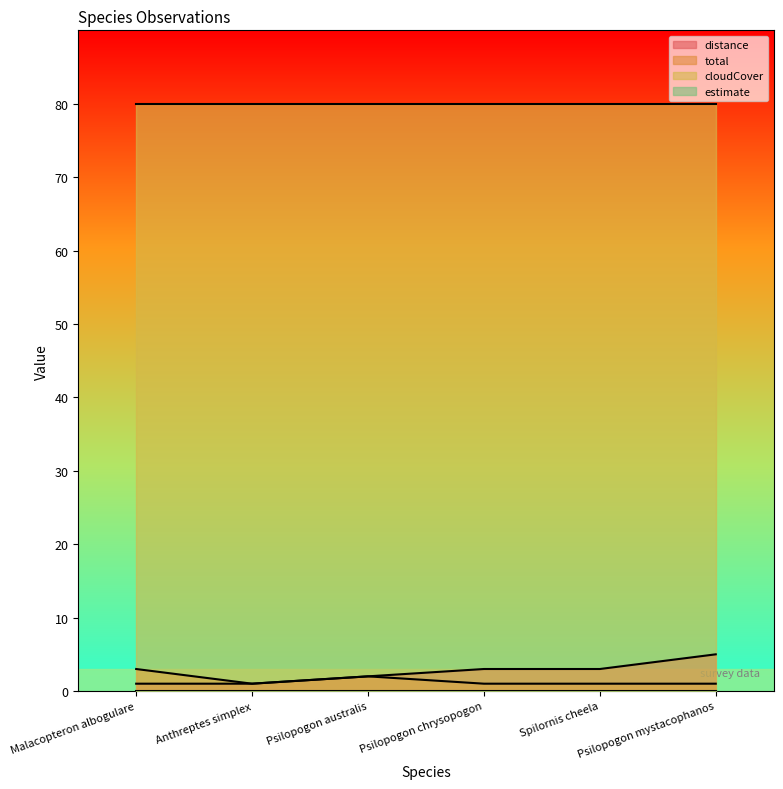

The value of distance at Psilopogon mystacophanos is 9. True or false?

False